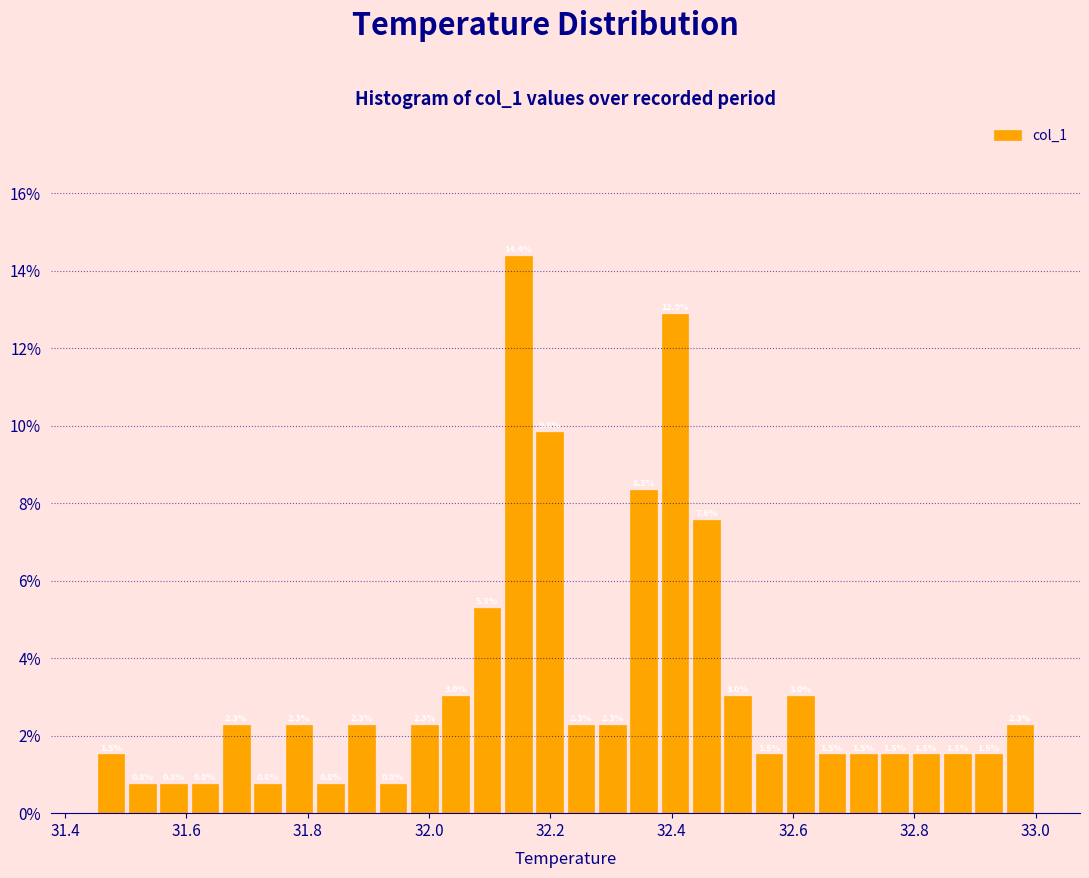

Read against the x-axis, roughly where is the centre of the tallest bar?

32.14